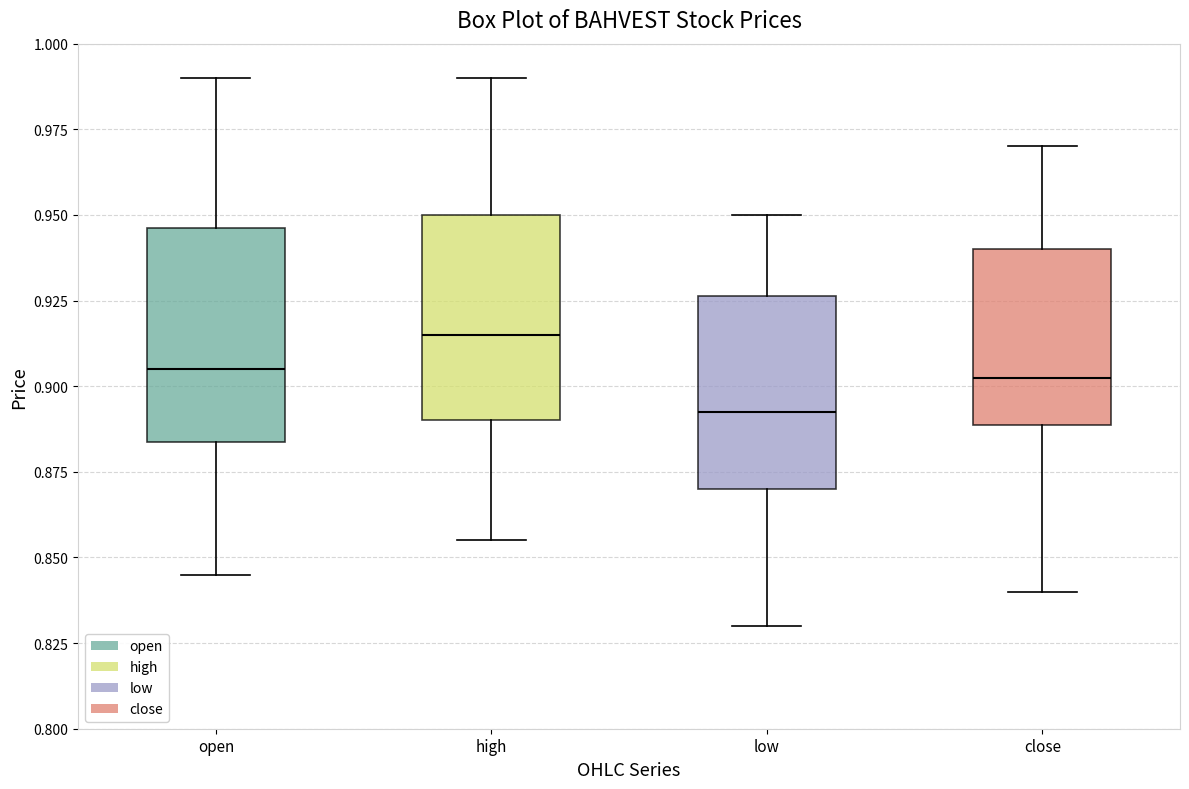

Reading left to right, read every box against the y-axis: the position of its median line, the range the box covers, and the ends of its whiskers. The values are not printed on the chart, so give them approximately, as read against the axis.

open: median 0.905, box 0.885 to 0.945, whiskers 0.845 to 0.990
high: median 0.915, box 0.890 to 0.950, whiskers 0.855 to 0.990
low: median 0.895, box 0.870 to 0.925, whiskers 0.830 to 0.950
close: median 0.905, box 0.890 to 0.940, whiskers 0.840 to 0.970